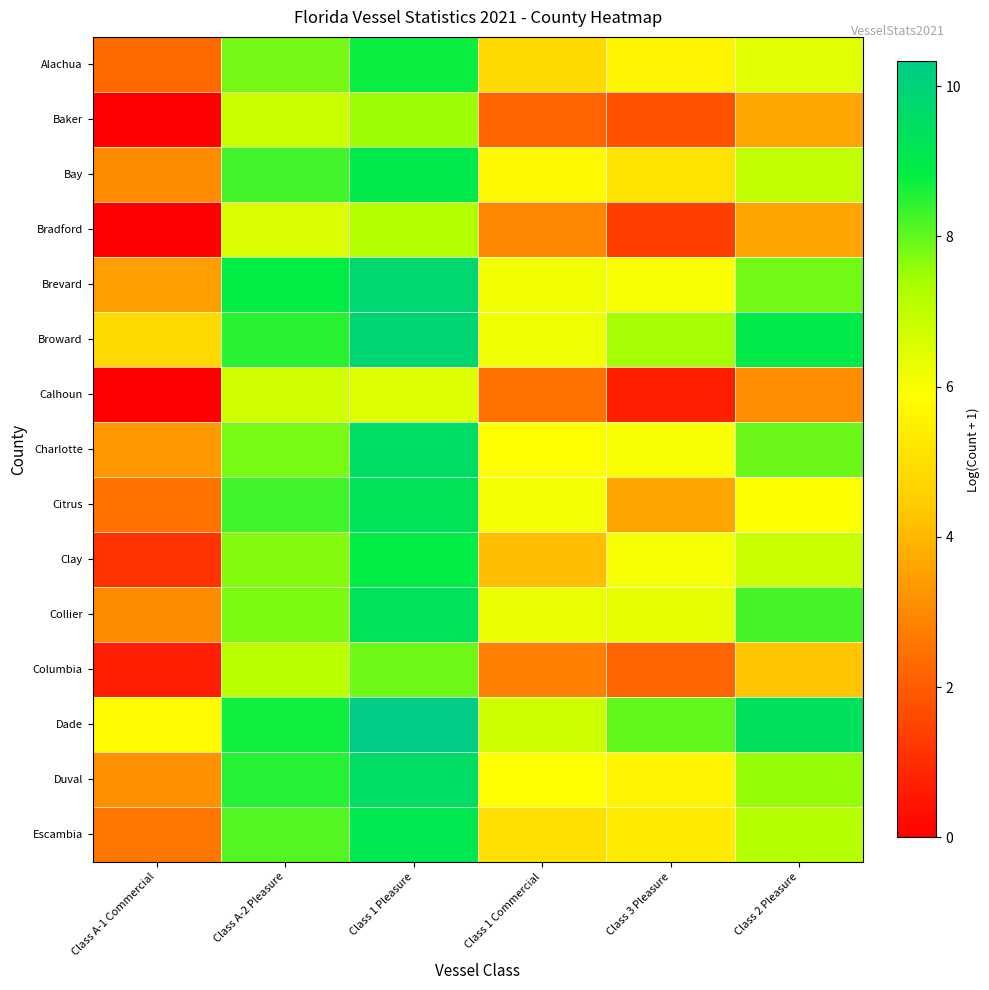

What is the total value across all series at Class 3 Pleasure?

71.2